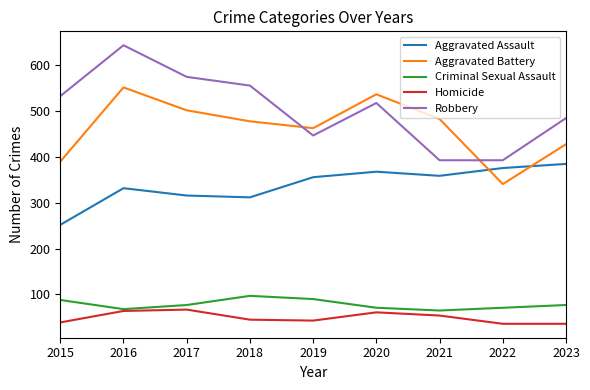

What is the average value of the Homicide series?

49